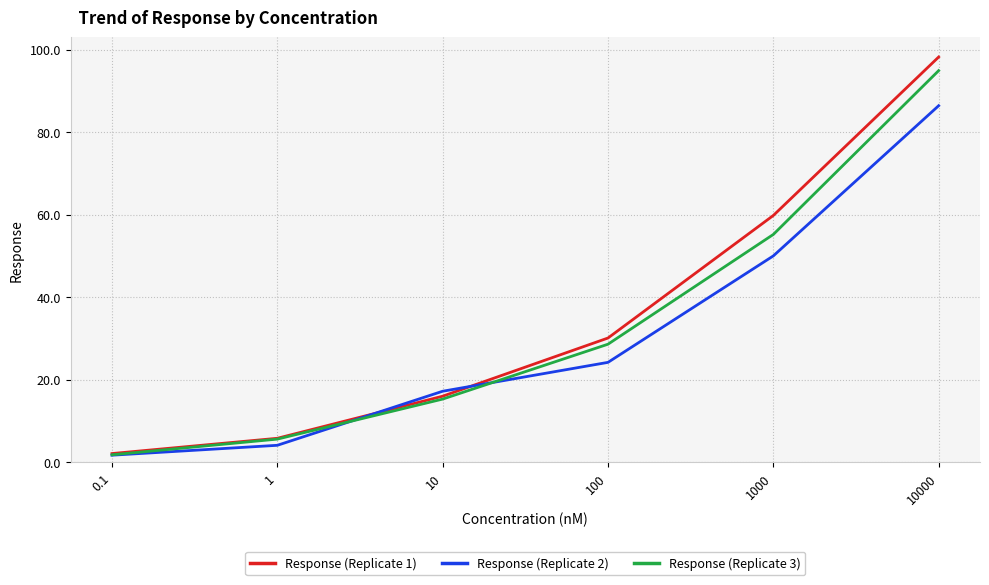

The value of Response (Replicate 1) at 1 is 5.8. True or false?

True